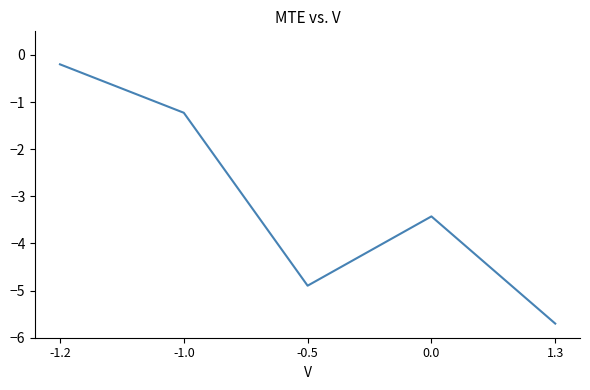

What position from the right is 0.0?

2